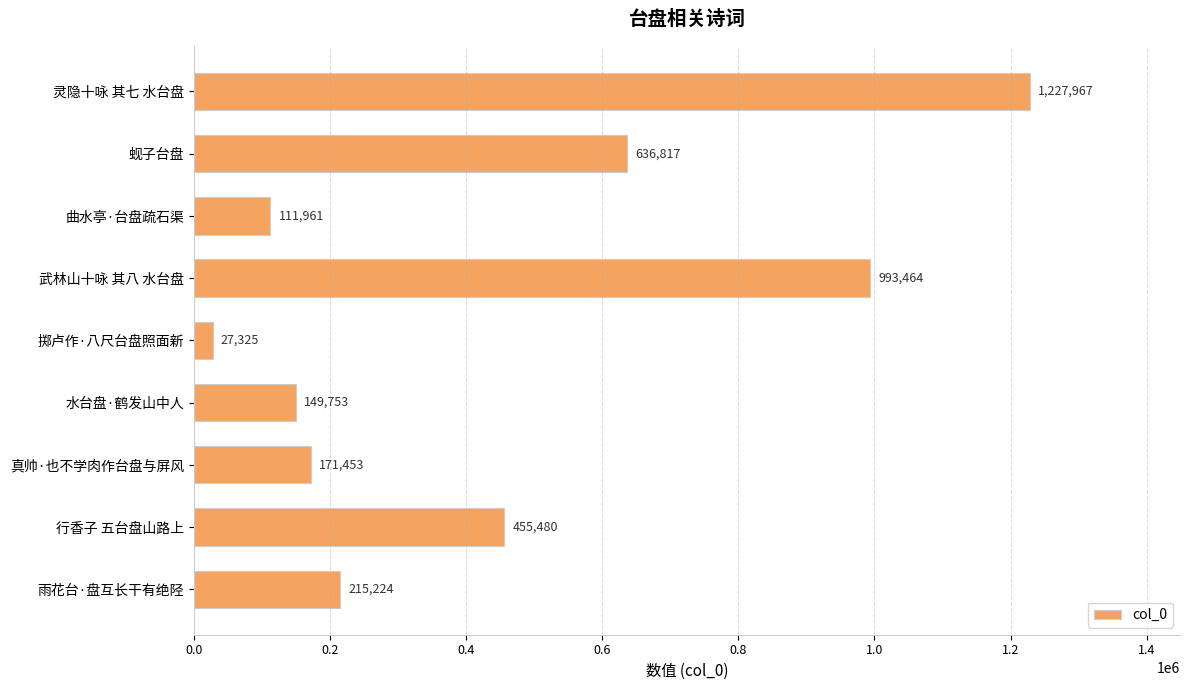

The value at 行香子 五台盘山路上 is 151089. True or false?

False